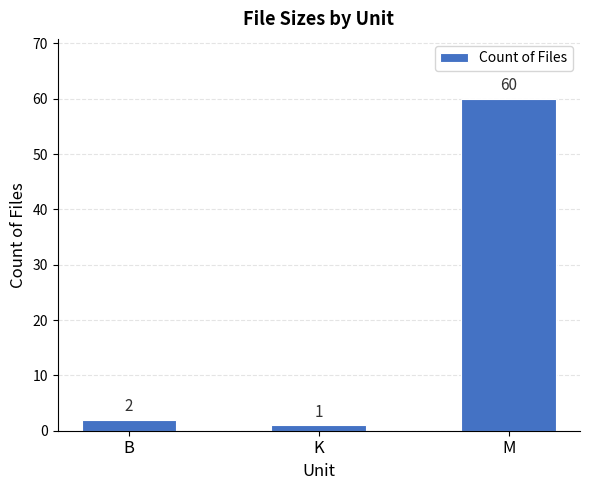

How many distinct data groups are displayed?

1